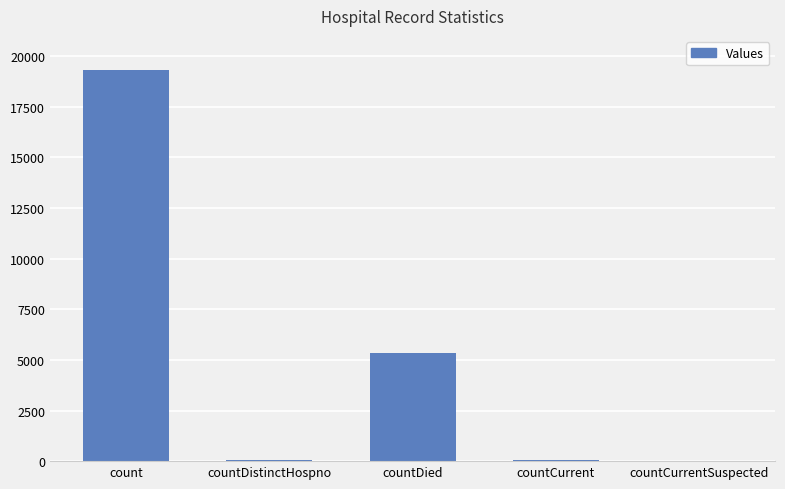

The value at count is 19293. True or false?

True